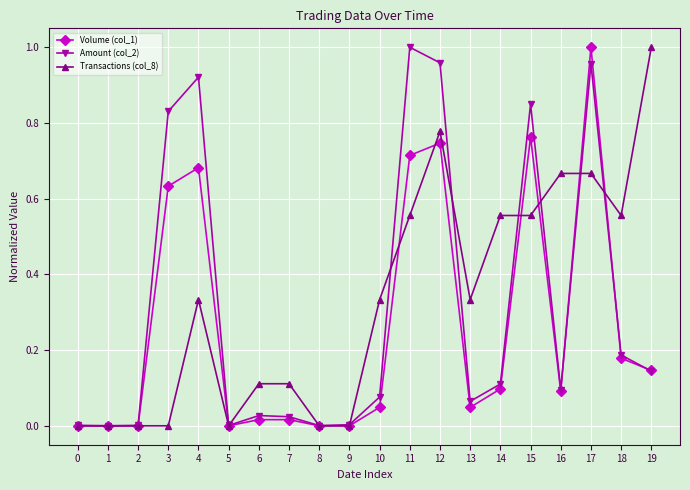

Is it true that Amount (col_2) equals 1.6 at 12?

False